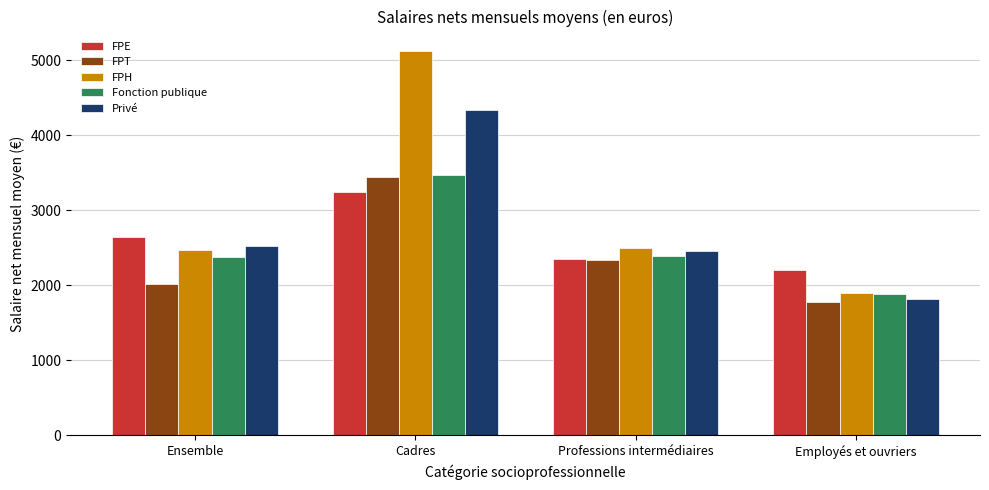

True or false: FPE has a value of 5745 at Cadres.

False